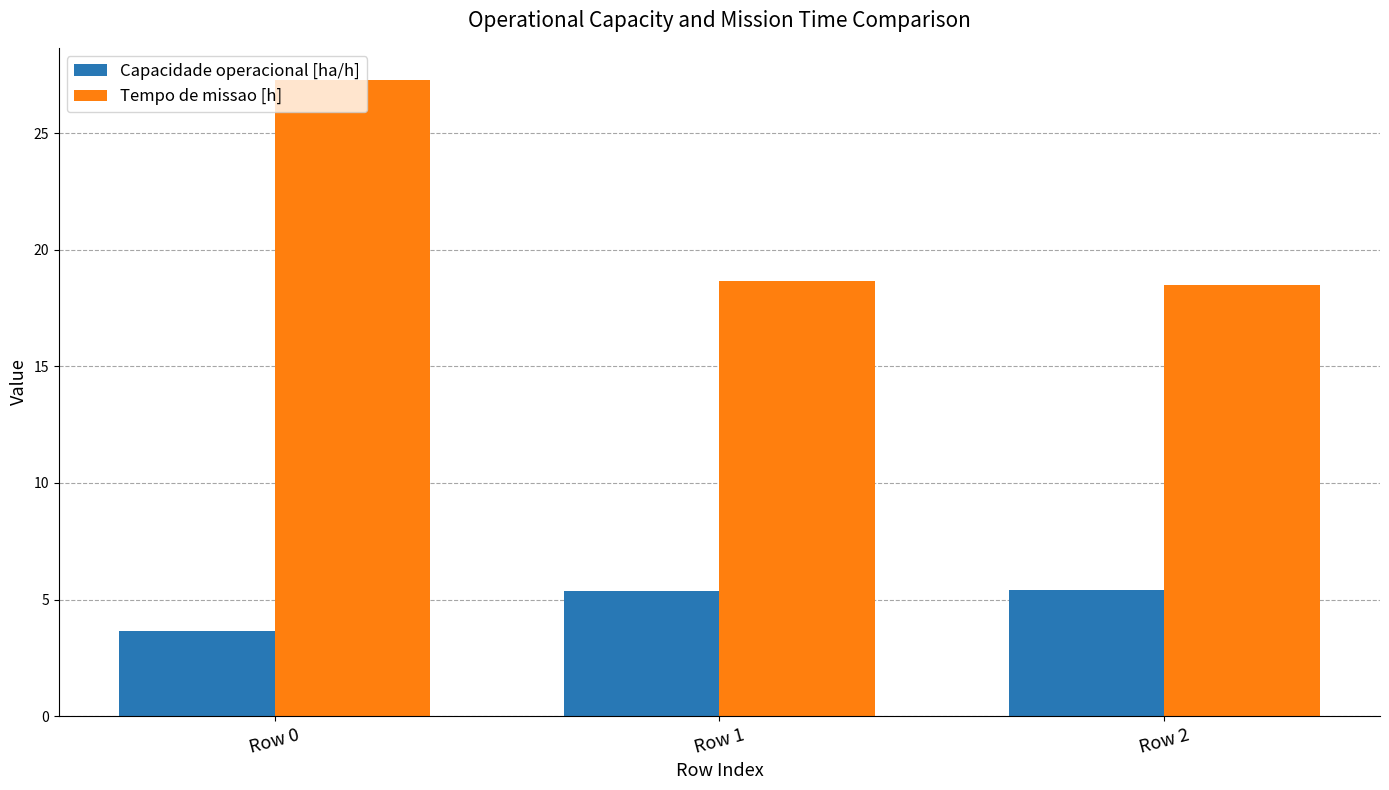

How many bars are there in each group?

2